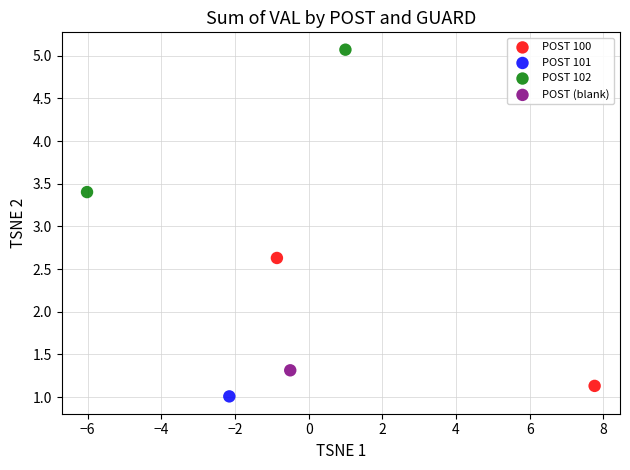

Which series contains the lowest Y value?

POST 101